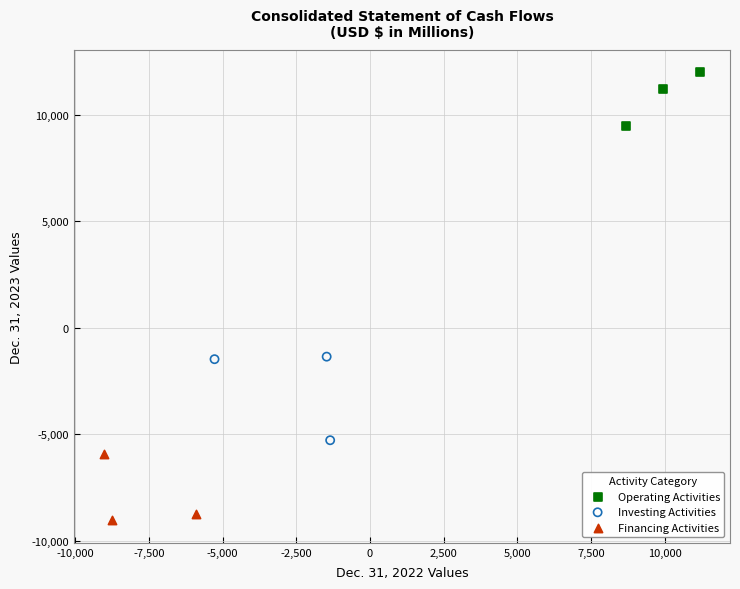

Which series reaches the minimum Y coordinate?

Financing Activities